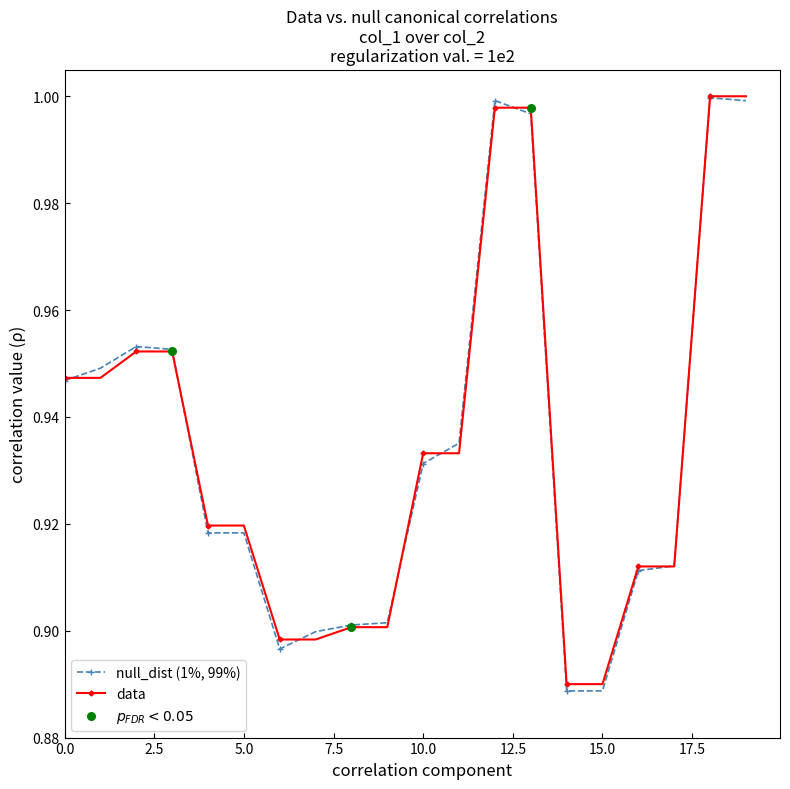

Which series has the widest spread of values?

null_dist (1%, 99%)